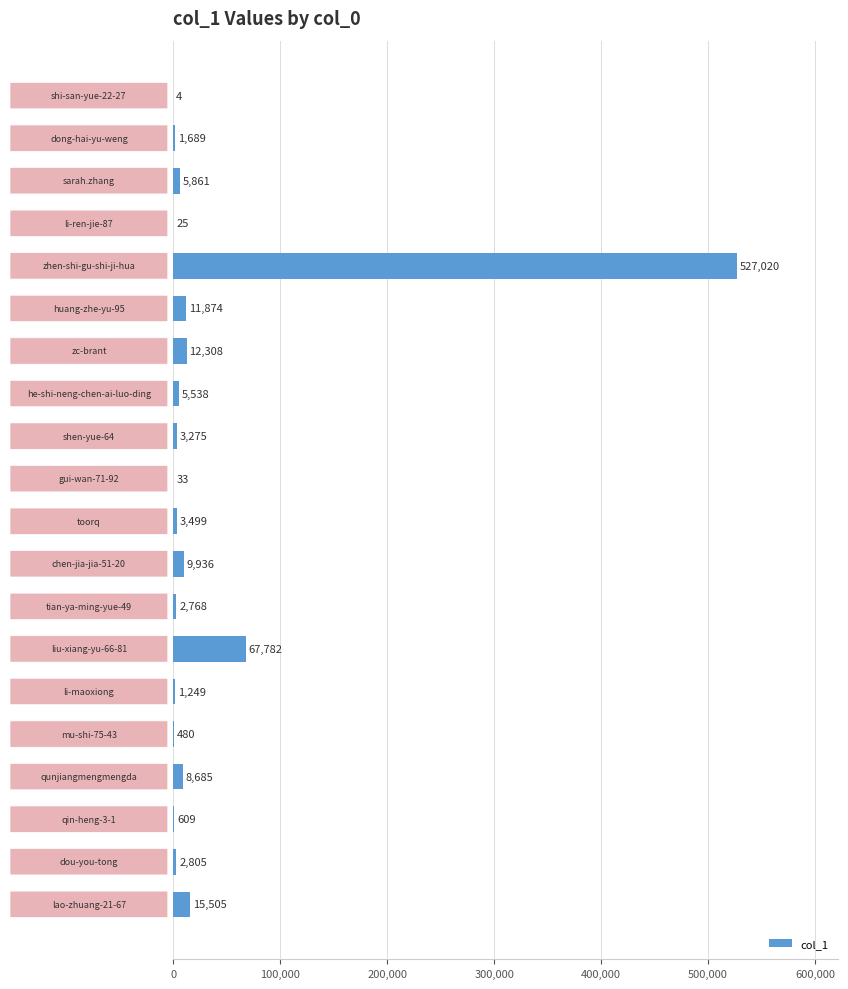

What is the sum of all values?

680945